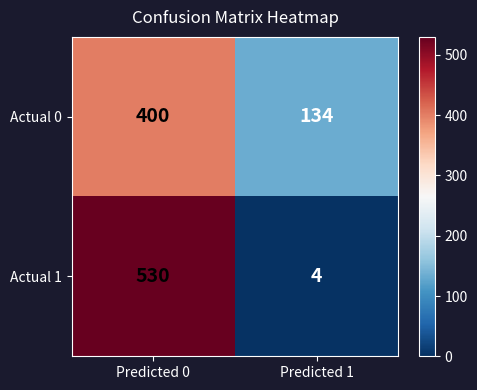

Rank the categories by Actual 0 value from lowest to highest.

Predicted 1, Predicted 0